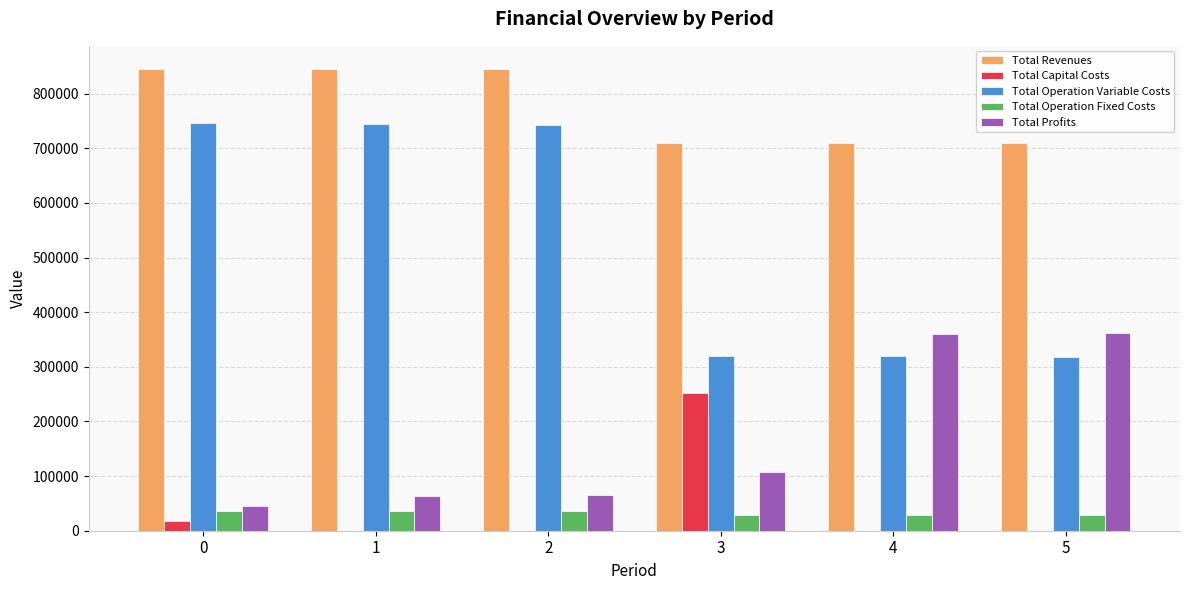

What is the sum of the Total Revenues values at 3 and 5?

1418719.7